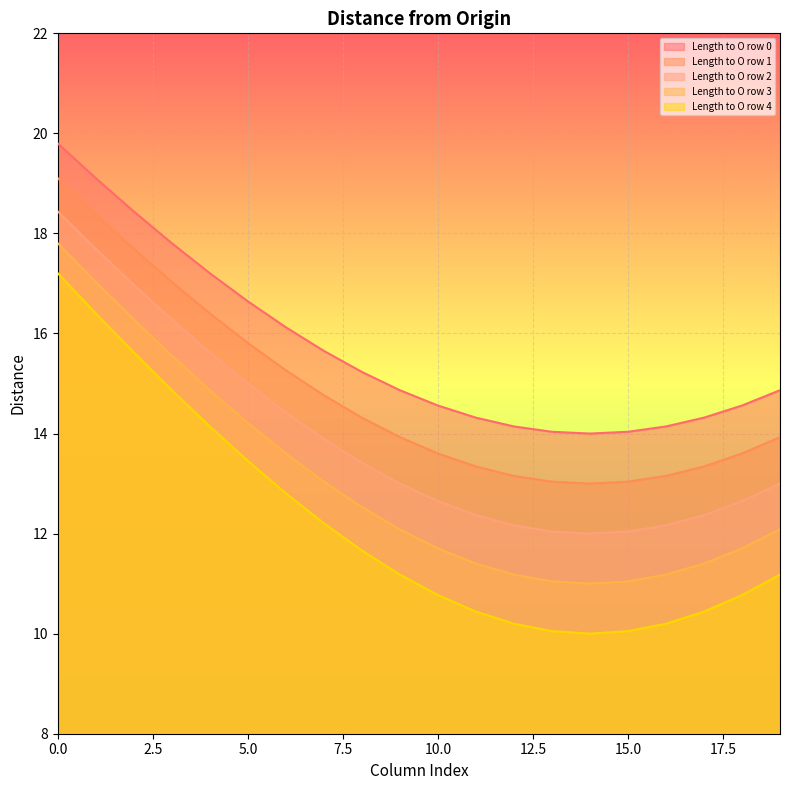

How many lines are shown in the chart?

5